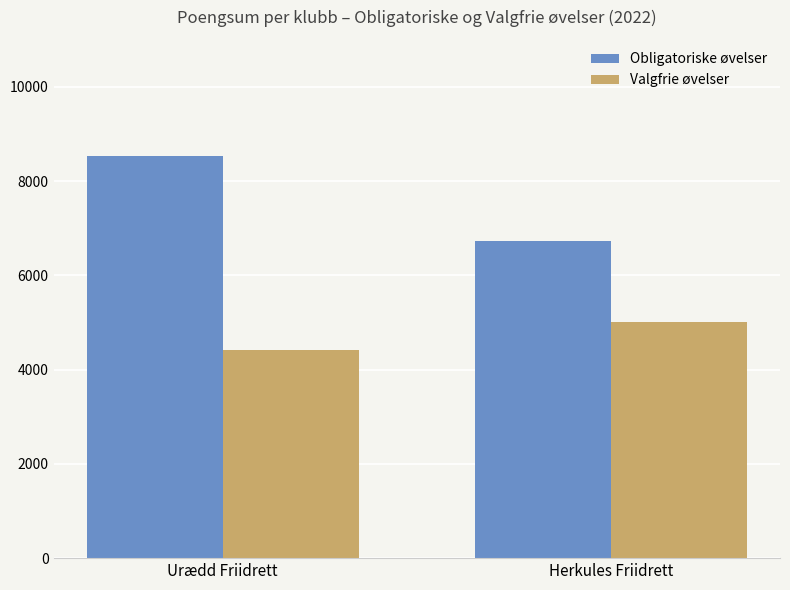

What is the label of the 1st bar from the left?

Urædd Friidrett